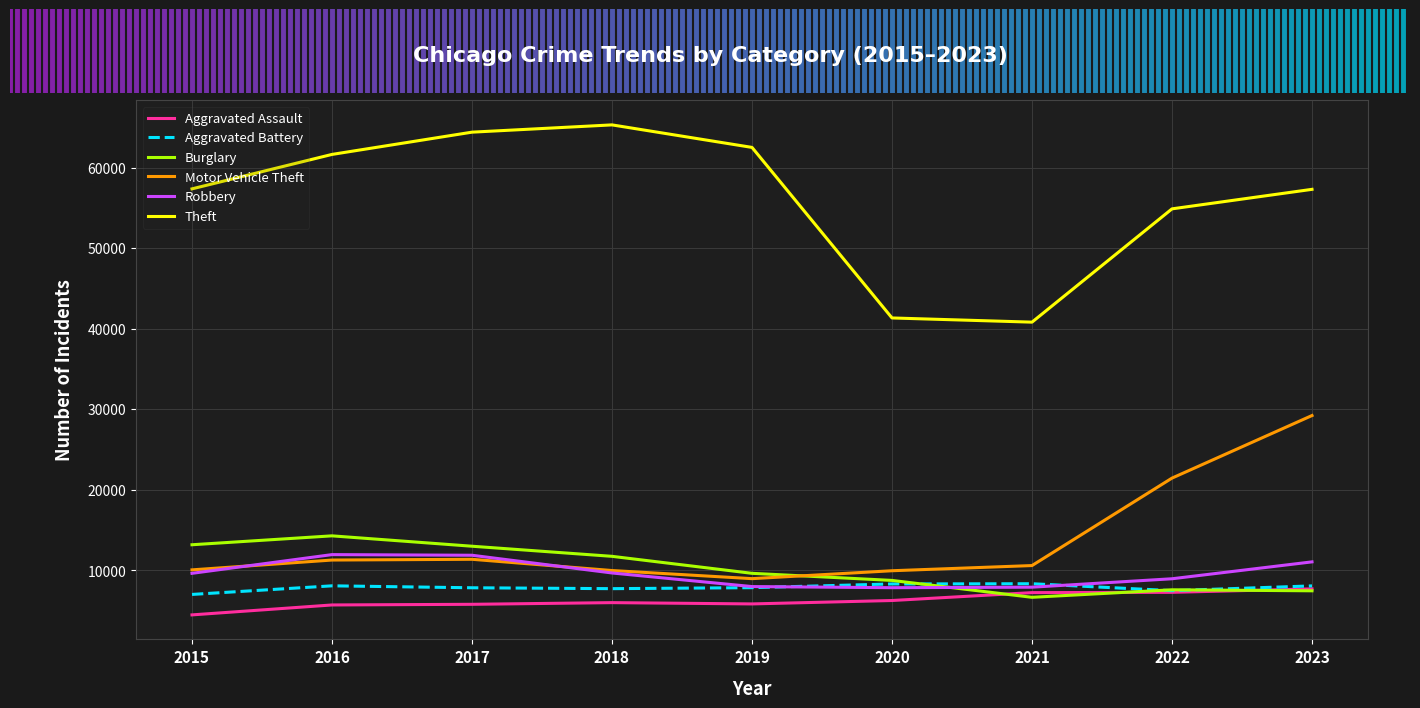

Which series has the largest total across all categories?

Theft